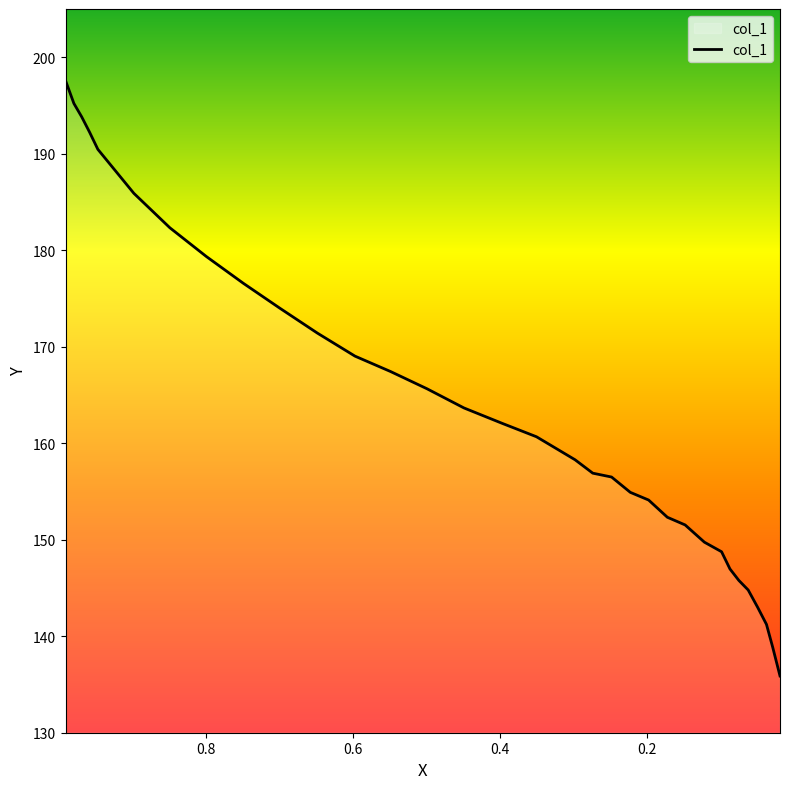

How many series are shown in this chart?

1